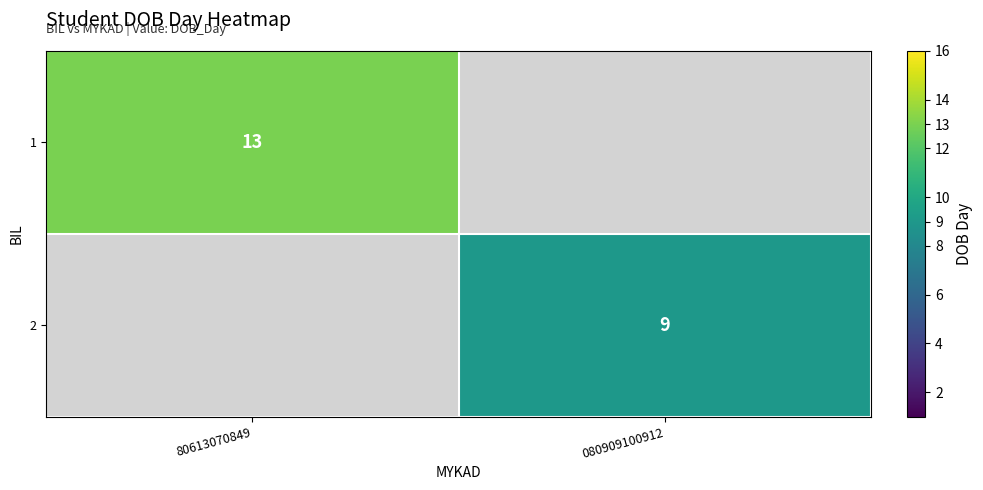

True or false: 1 has a value of 13 at 80613070849.

True